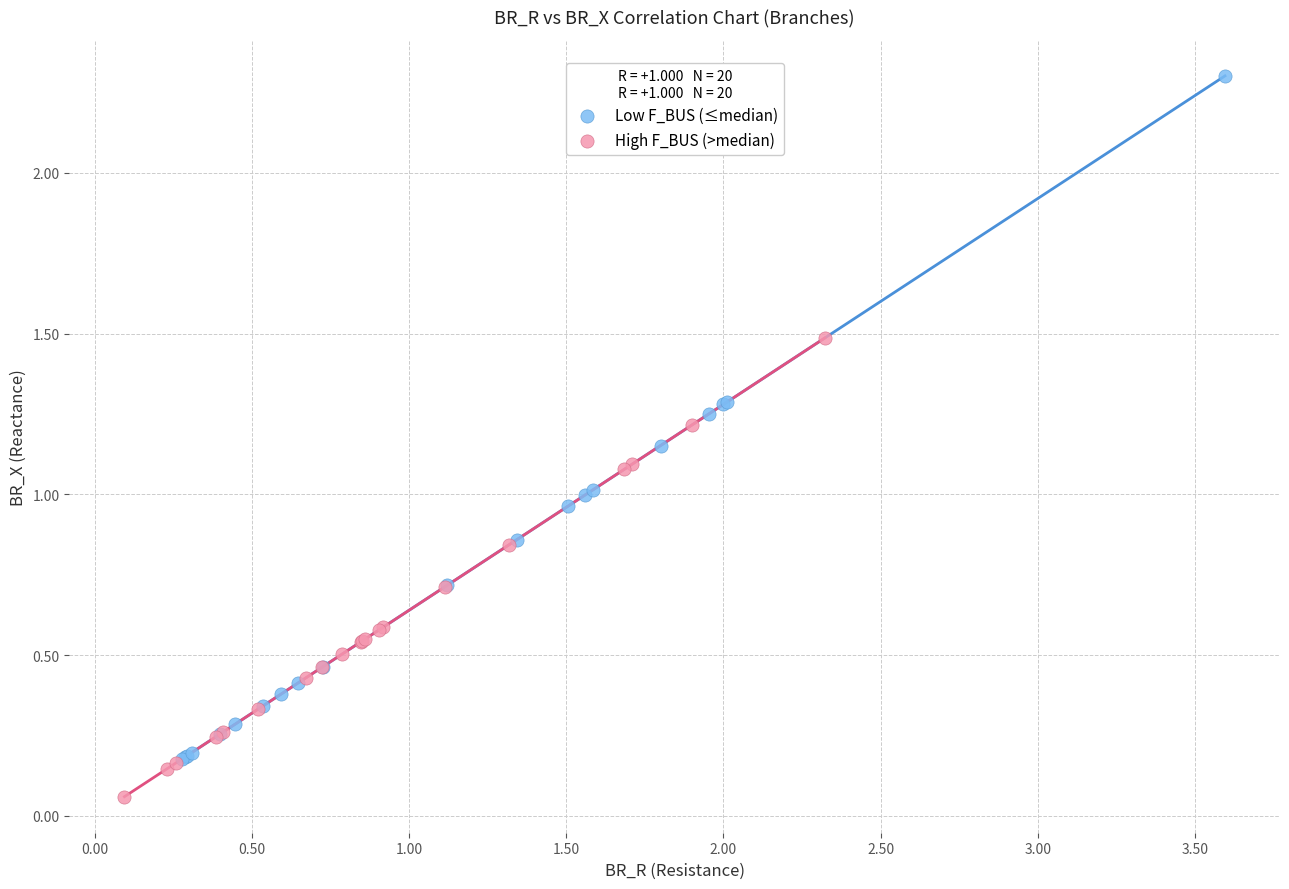

Which series contains the highest Y value?

Low F_BUS (≤median)